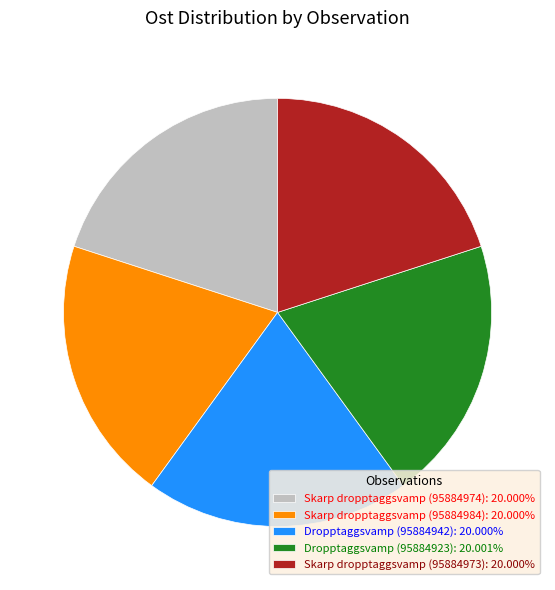

Is it true that Skarp dropptaggsvamp (95884974) is 20% of the pie?

True